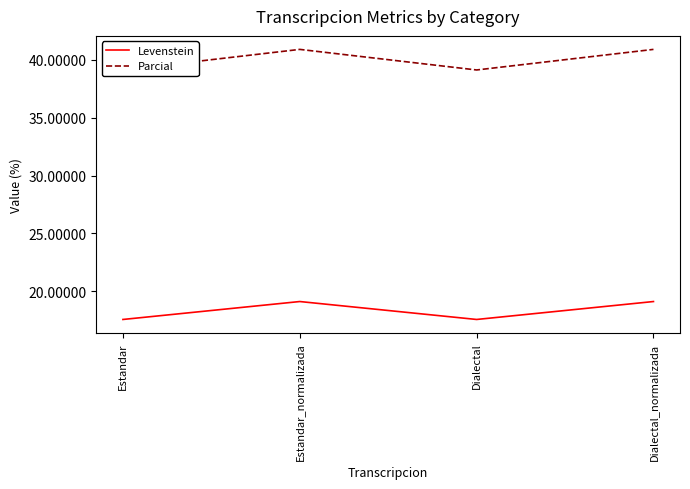

What is the average value of the Parcial series?

40.0